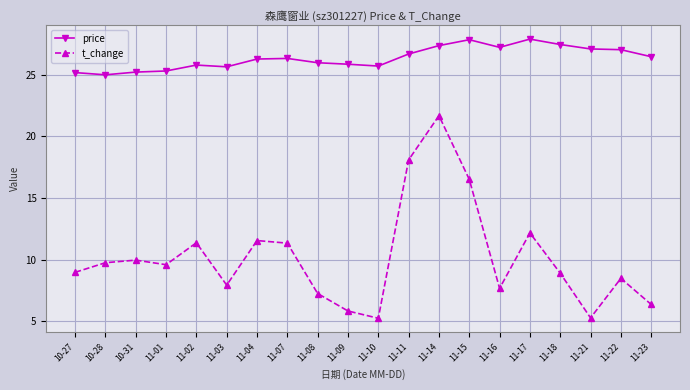

Which series changed the most between 10-31 and 11-07?

t_change